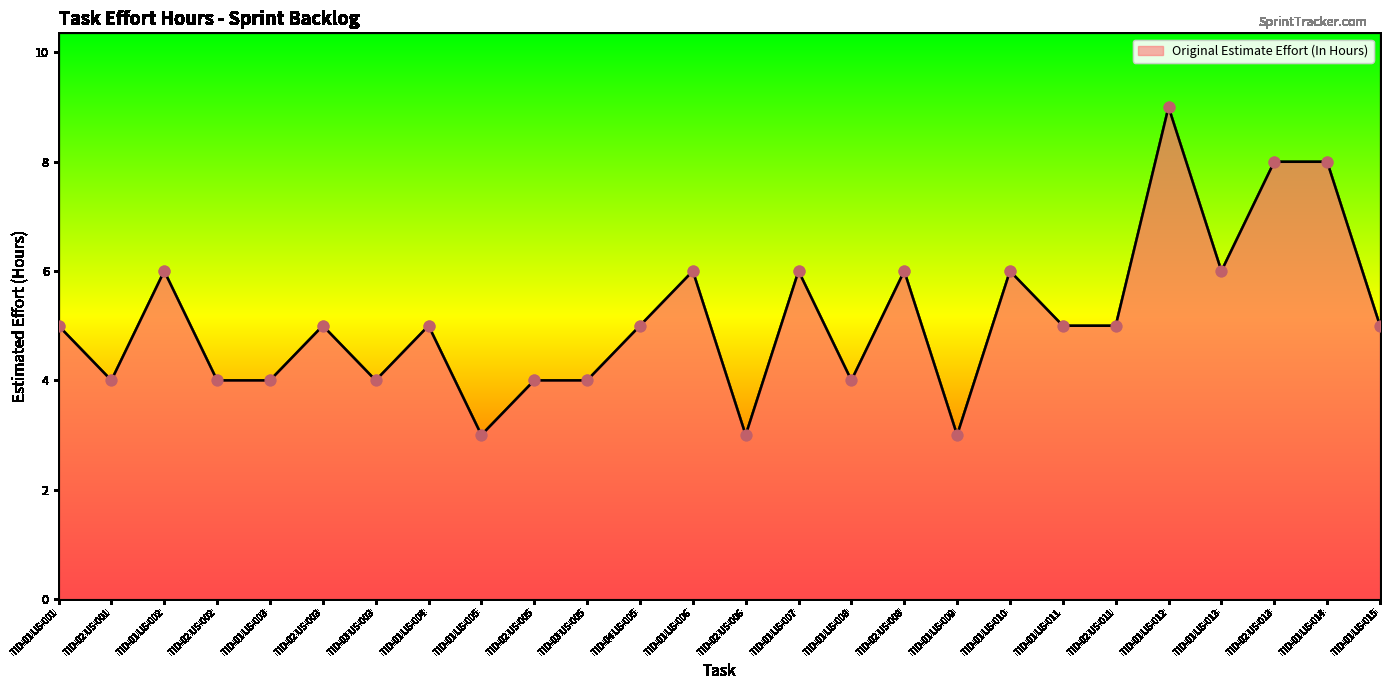

Which has a higher value, TID-01 US-012 or TID-02 US-001?

TID-01 US-012